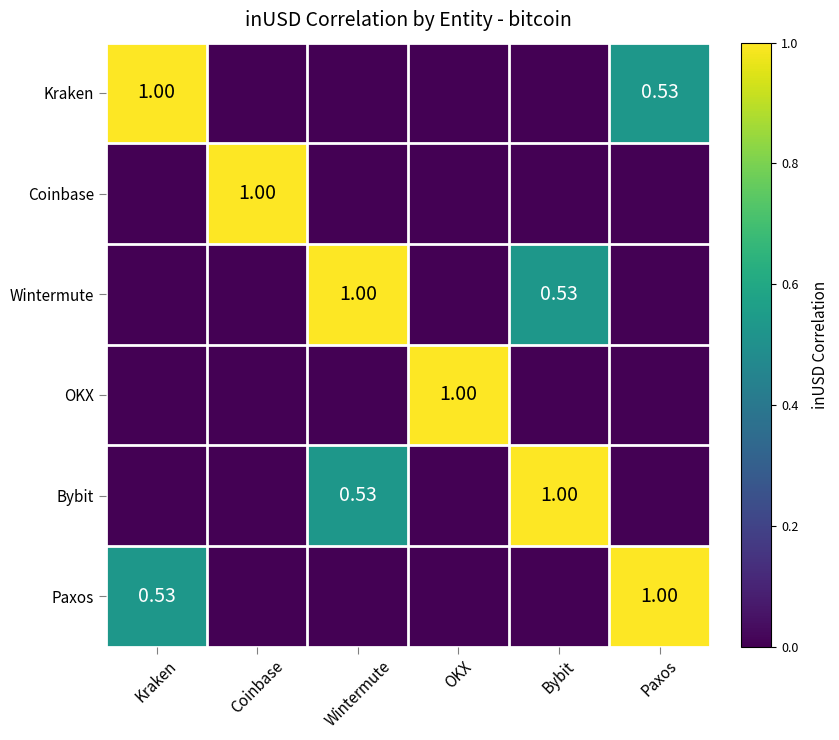

What is the maximum value for OKX?

1.0